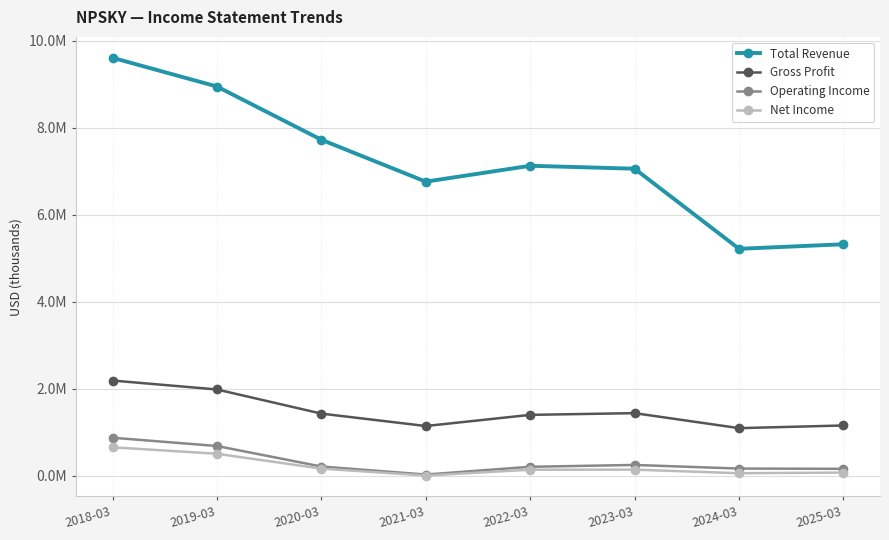

Is this an area chart (filled region under the line)?

No